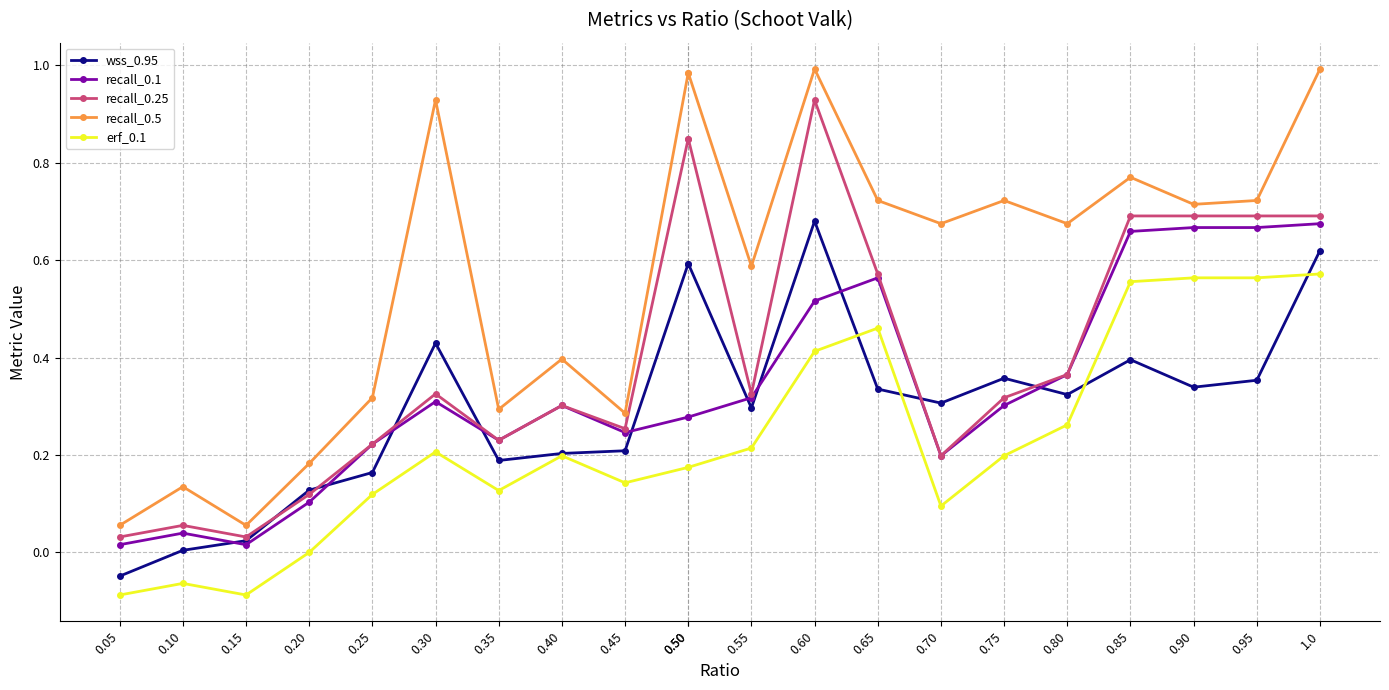

Rank the categories by recall_0.5 value from highest to lowest.

0.60, 1.0, 0.50, 0.50, 0.30, 0.85, 0.65, 0.75, 0.95, 0.90, 0.70, 0.80, 0.55, 0.40, 0.25, 0.35, 0.45, 0.20, 0.10, 0.05, 0.15